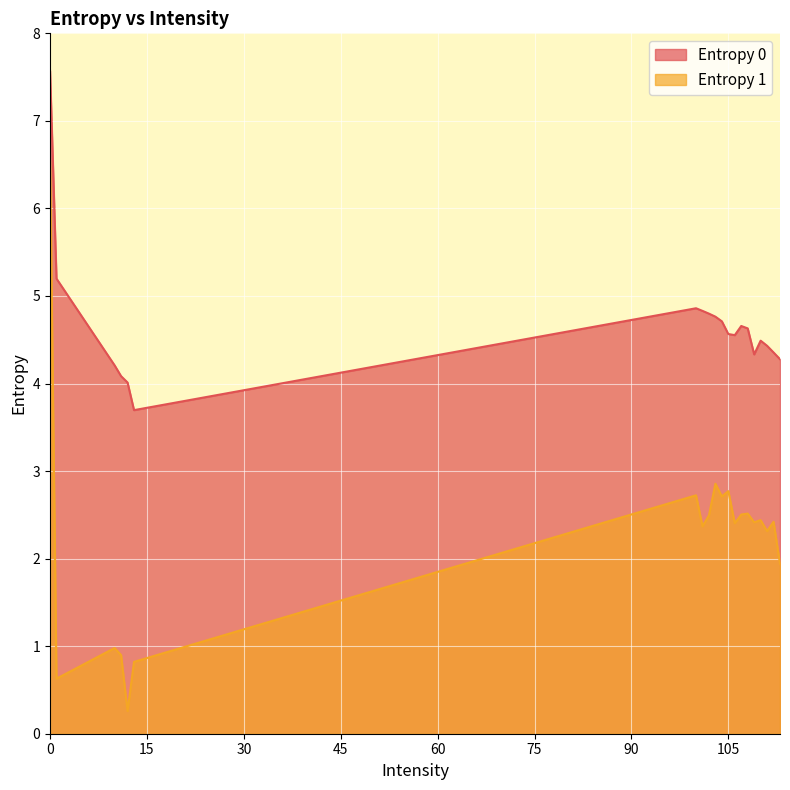

What is the total value across all series at 113?

6.2